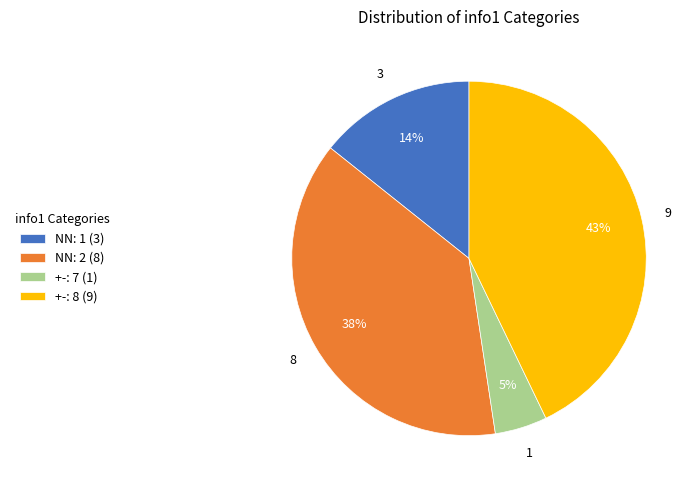

How many segments does this pie chart have?

4